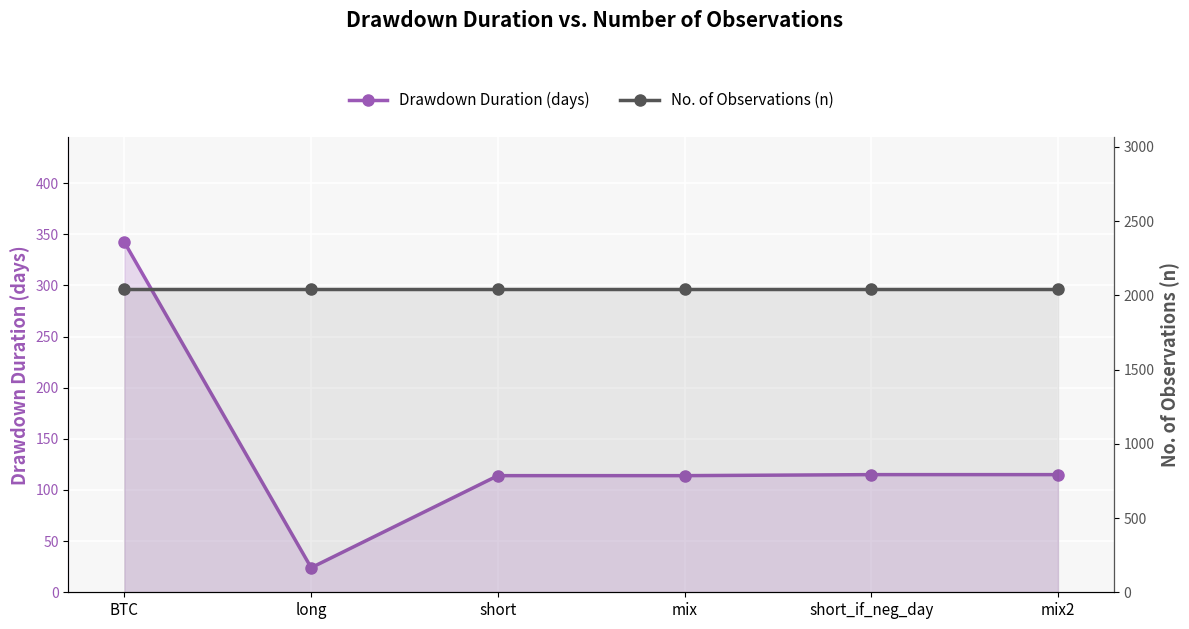

What is the sum of the No. of Observations (n) values at BTC and long?

4086